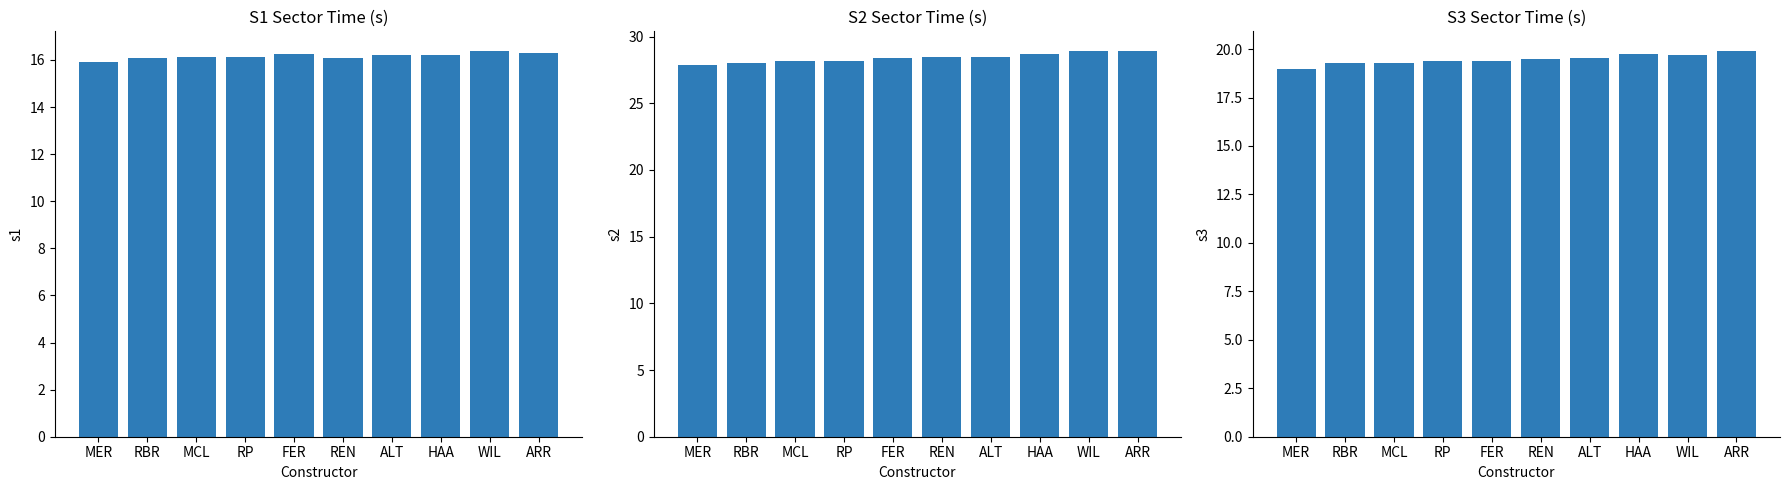

Which category has the highest value in the S3 series?

ARR